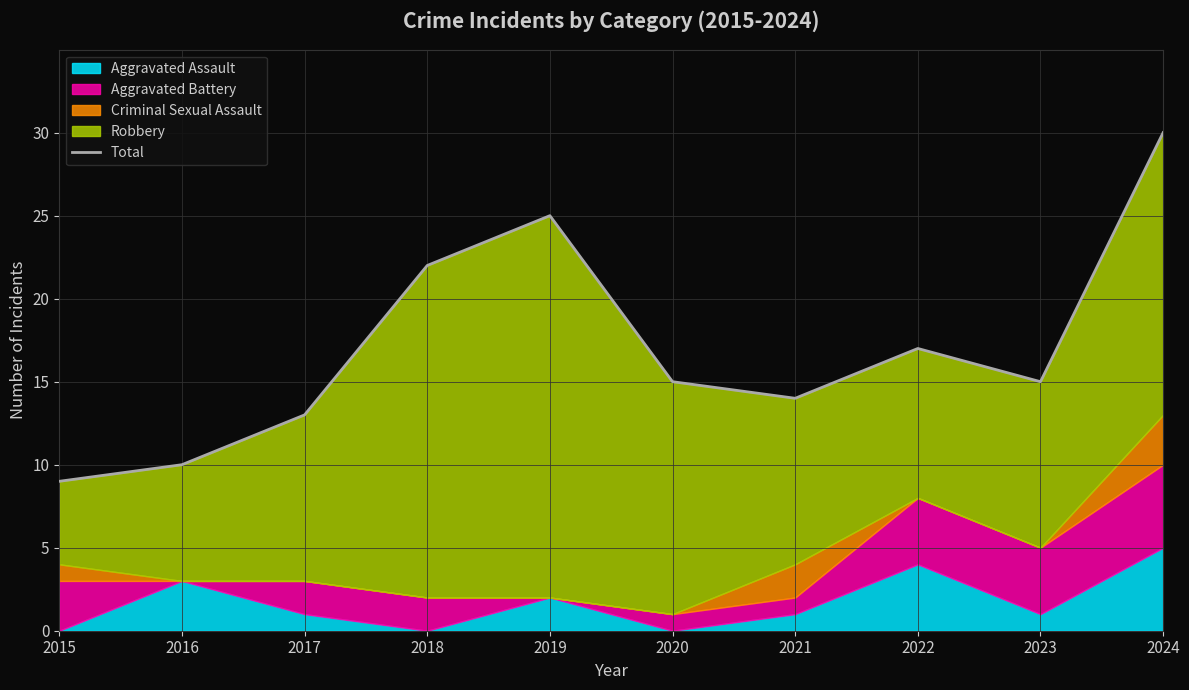

What is the average value?

17